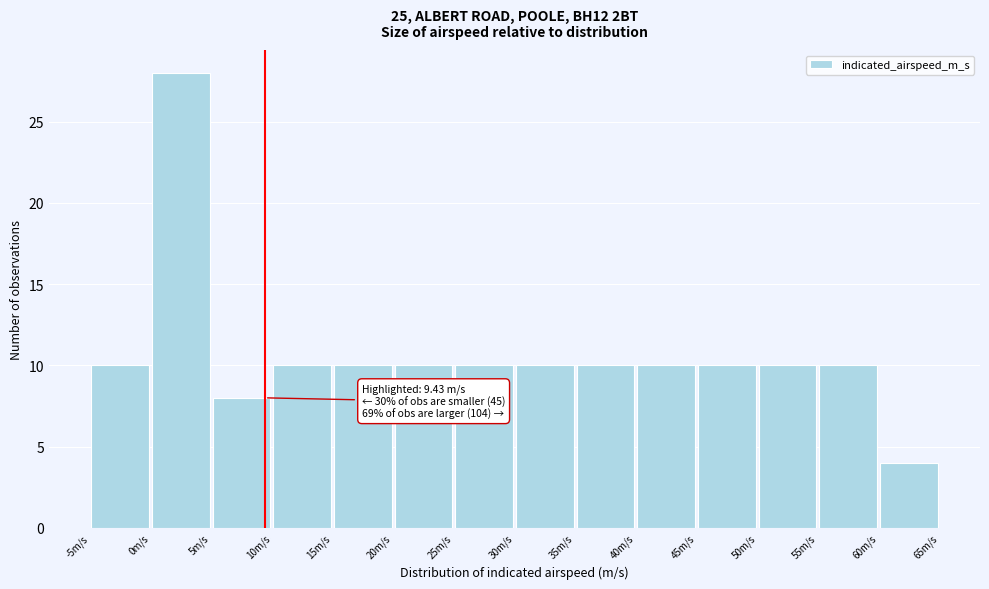

Over which range of the x-axis is the bar tallest?

0 to 5